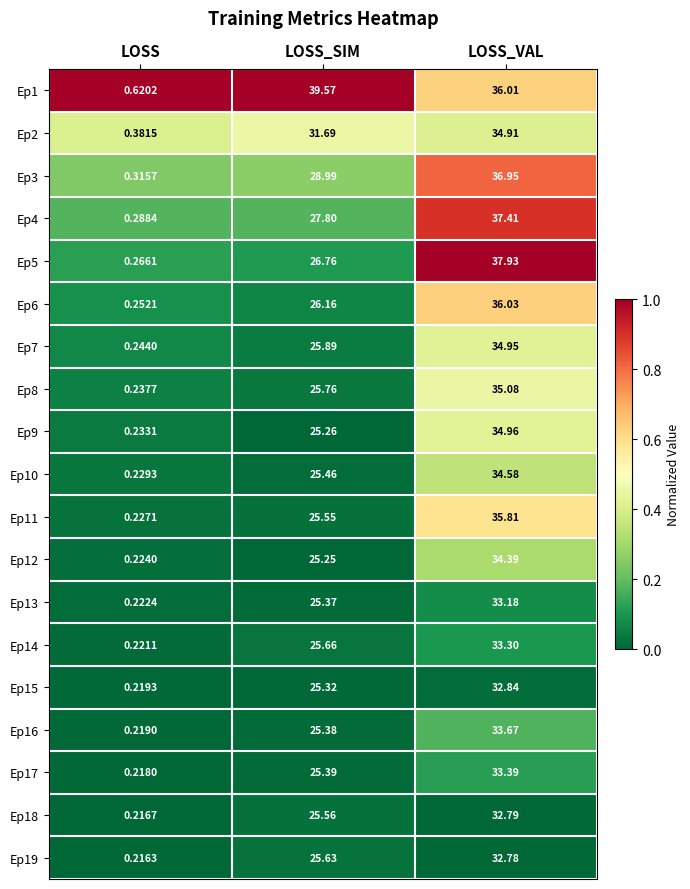

At which category is the sum across all series the highest?

LOSS_VAL